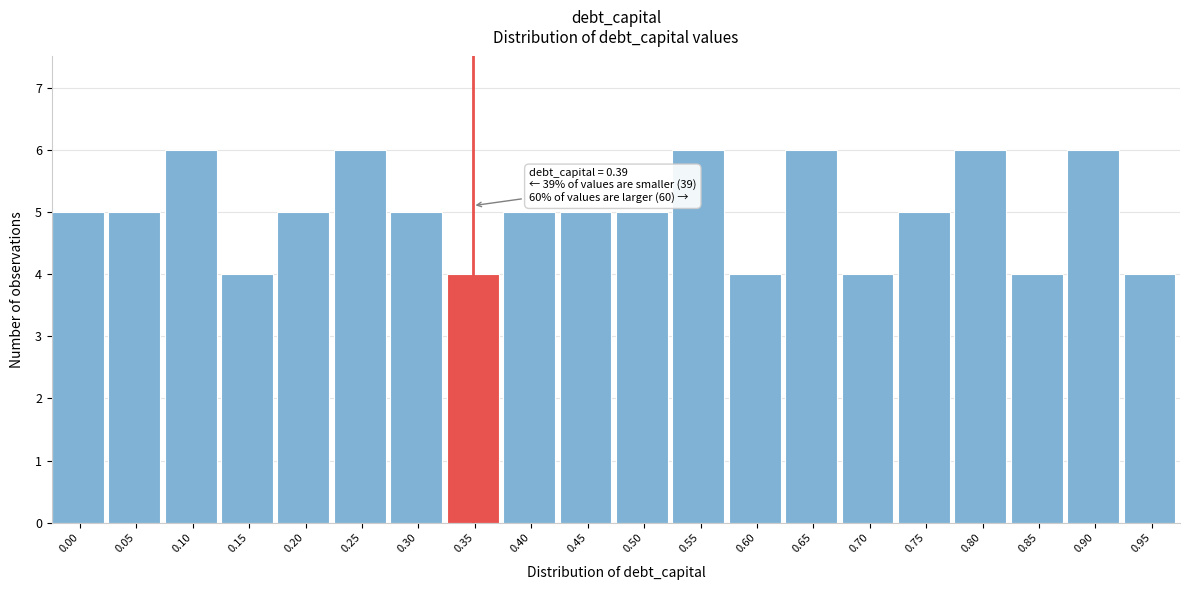

Reading left to right, list all the values displayed in this chart.

0.00=5	0.05=5	0.10=6	0.15=4	0.20=5	0.25=6	0.30=5	0.35=4	0.40=5	0.45=5	0.50=5	0.55=6	0.60=4	0.65=6	0.70=4	0.75=5	0.80=6	0.85=4	0.90=6	0.95=4